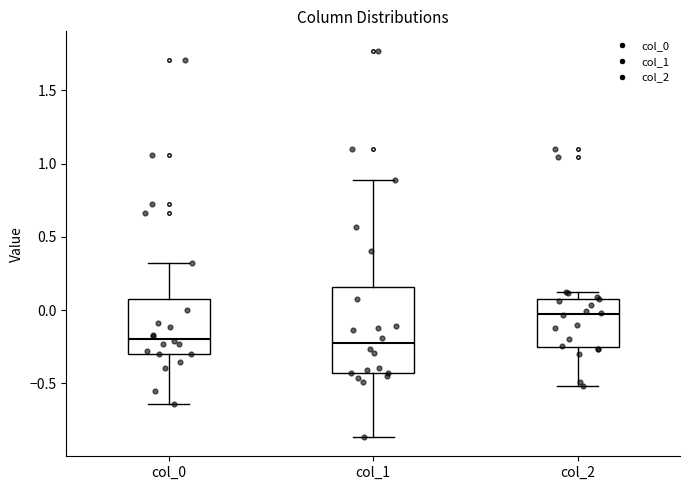

Reading left to right, read every box against the y-axis: the position of its median line, the range the box covers, and the ends of its whiskers. The values are not printed on the chart, so give them approximately, as read against the axis.

col_0: median -0.20, box -0.30 to 0.10, whiskers -0.65 to 0.30
col_1: median -0.25, box -0.45 to 0.15, whiskers -0.85 to 0.90
col_2: median -0.05, box -0.25 to 0.10, whiskers -0.50 to 0.10 (just above the box's upper edge)